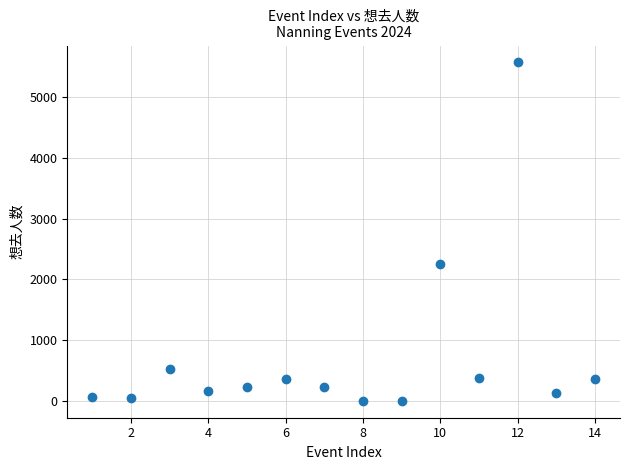

What is the range of Y values (max minus min)?

5553